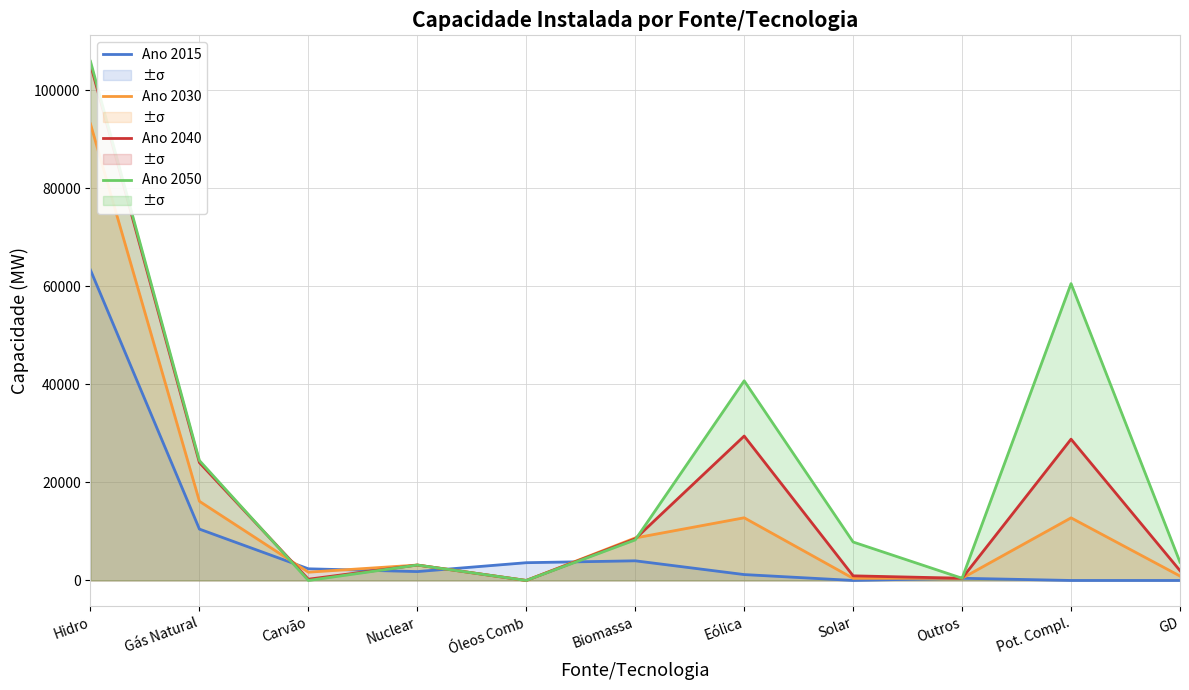

Is it true that Ano 2030 equals -62053 at Óleos Comb?

False